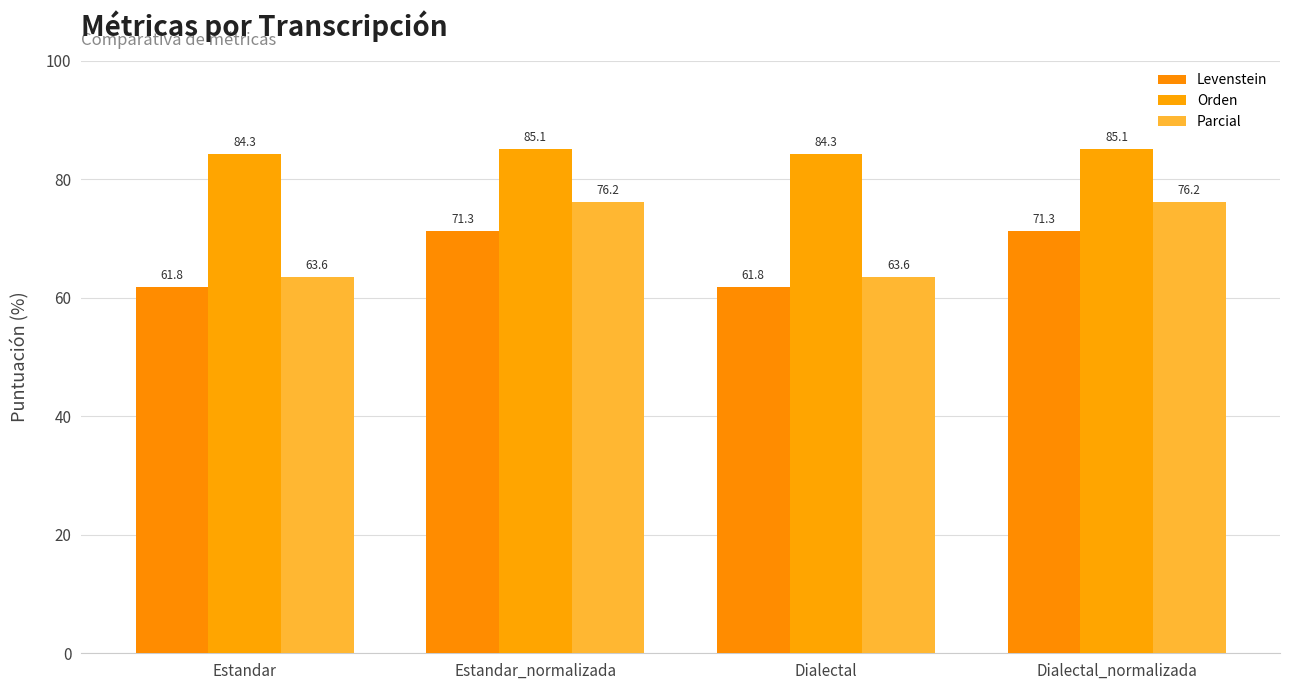

Is the value of Orden at Dialectal_normalizada greater than the value of Levenstein at Estandar_normalizada?

Yes